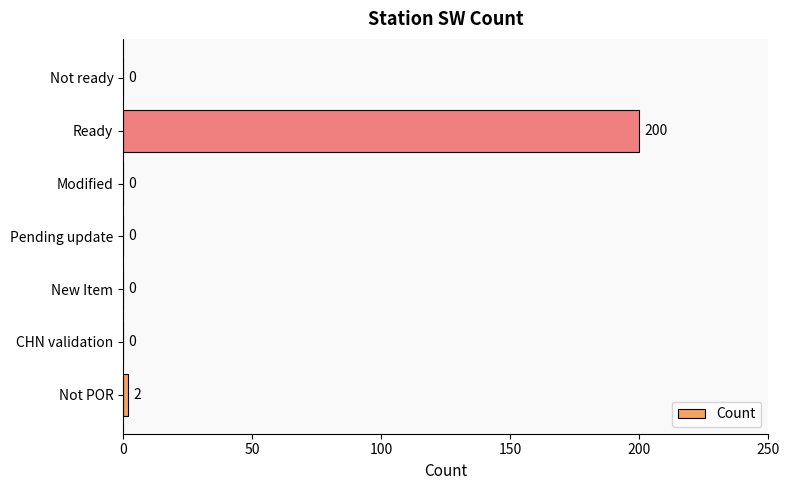

What is the average value?

29